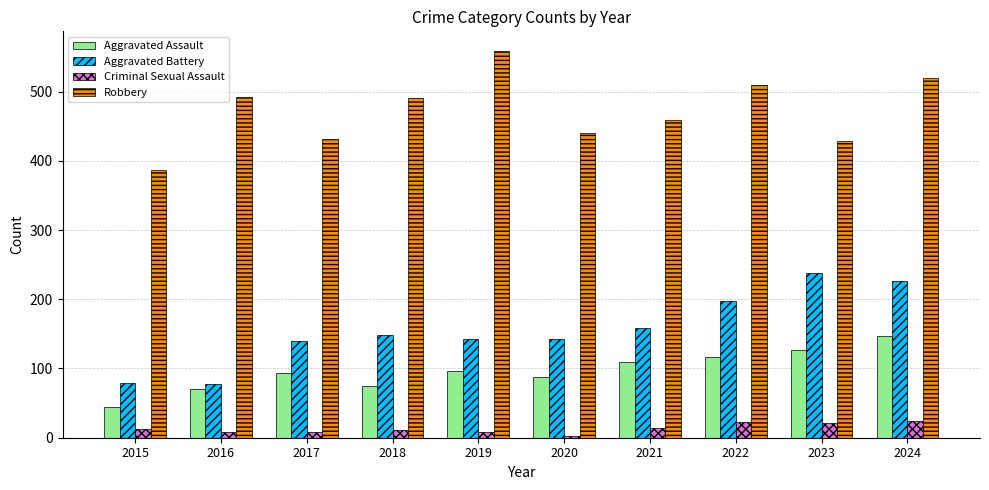

True or false: Robbery has a value of 386 at 2015.

True